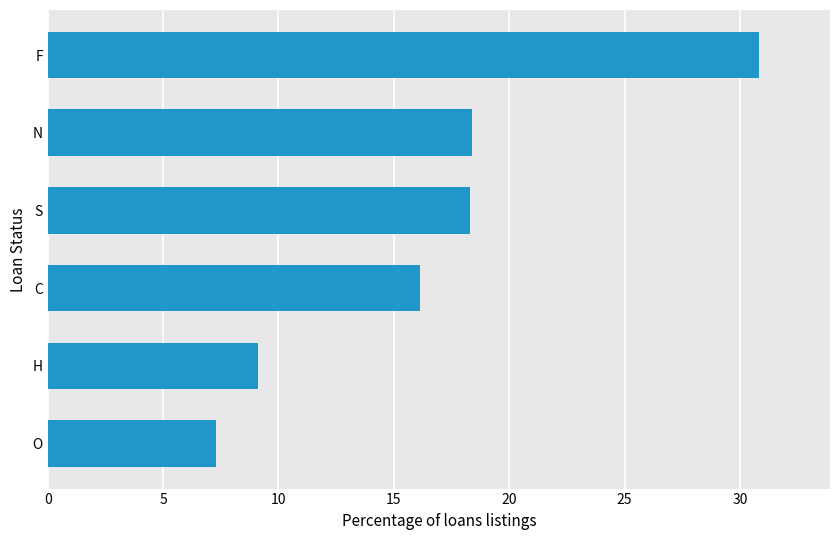

Which has a higher value, O or S?

S